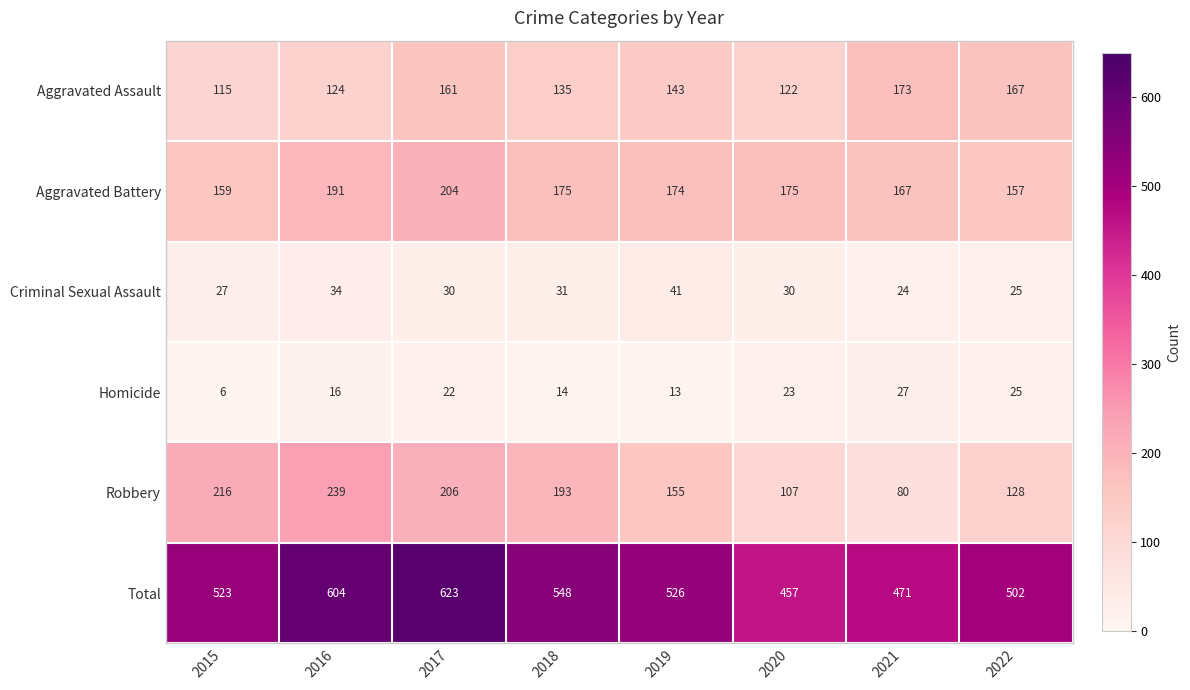

Where does the Robbery series first go above 193?

2015